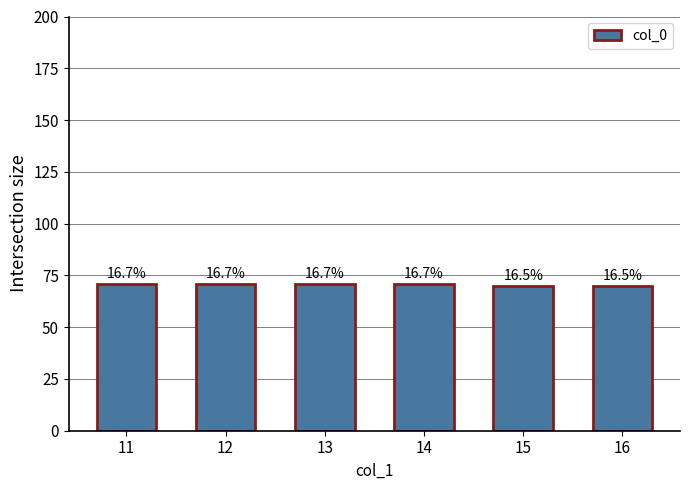

Reading left to right, what are all the values shown in this chart?

11=71	12=71	13=71	14=71	15=70	16=70